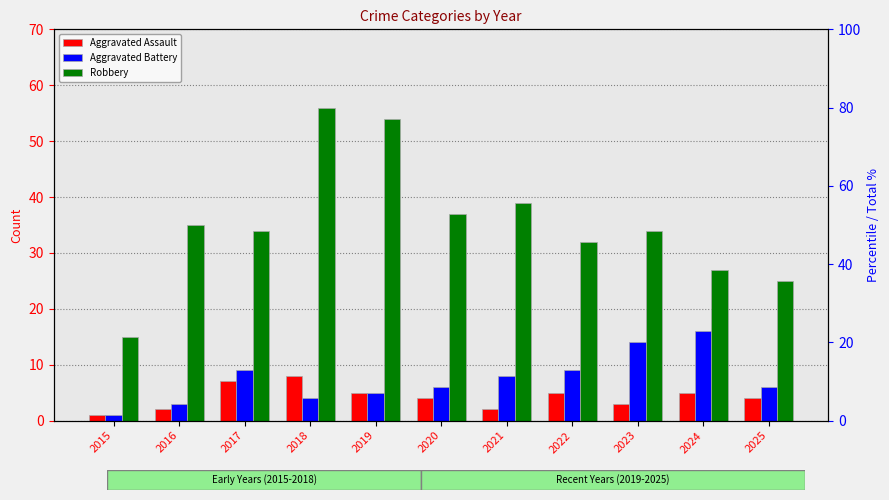

What is the average value of the Robbery series?

35